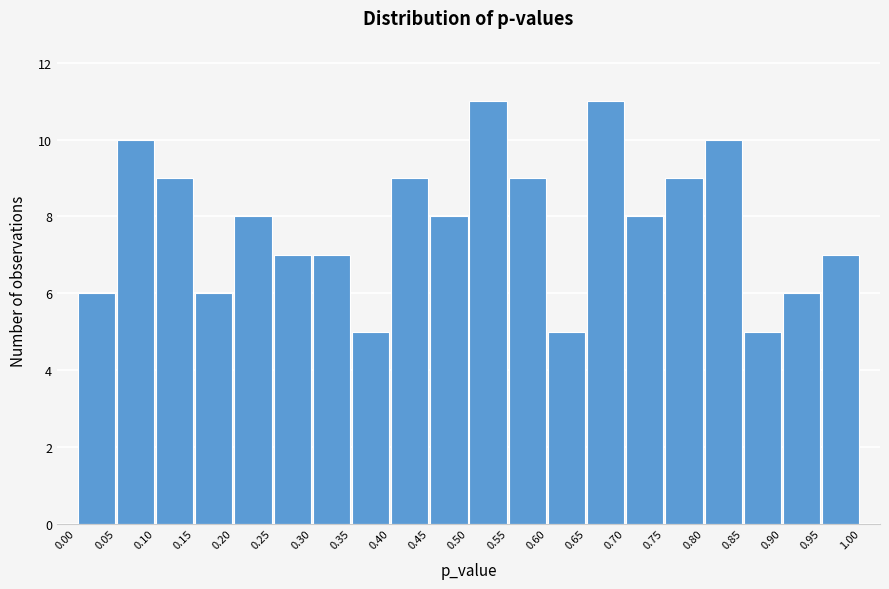

How tall is the bar that spans 0.40 to 0.45 on the x-axis? The values are not printed on the chart, so give them approximately, as read against the axis.

9